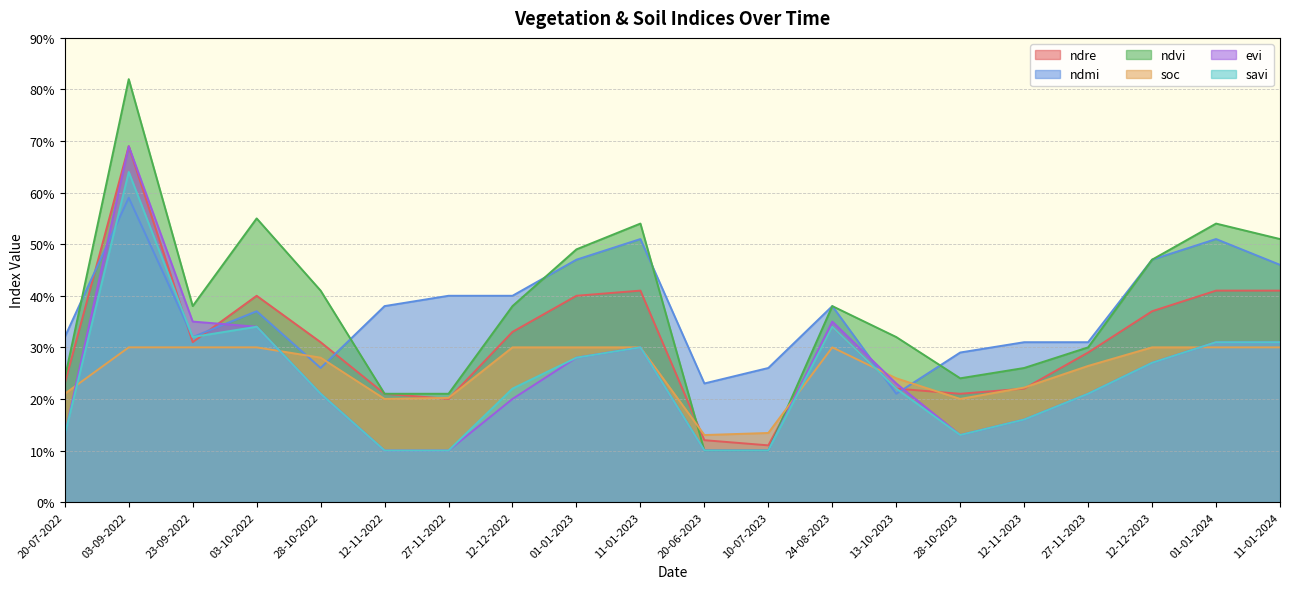

The value of savi at 28-10-2023 is 0.1. True or false?

True